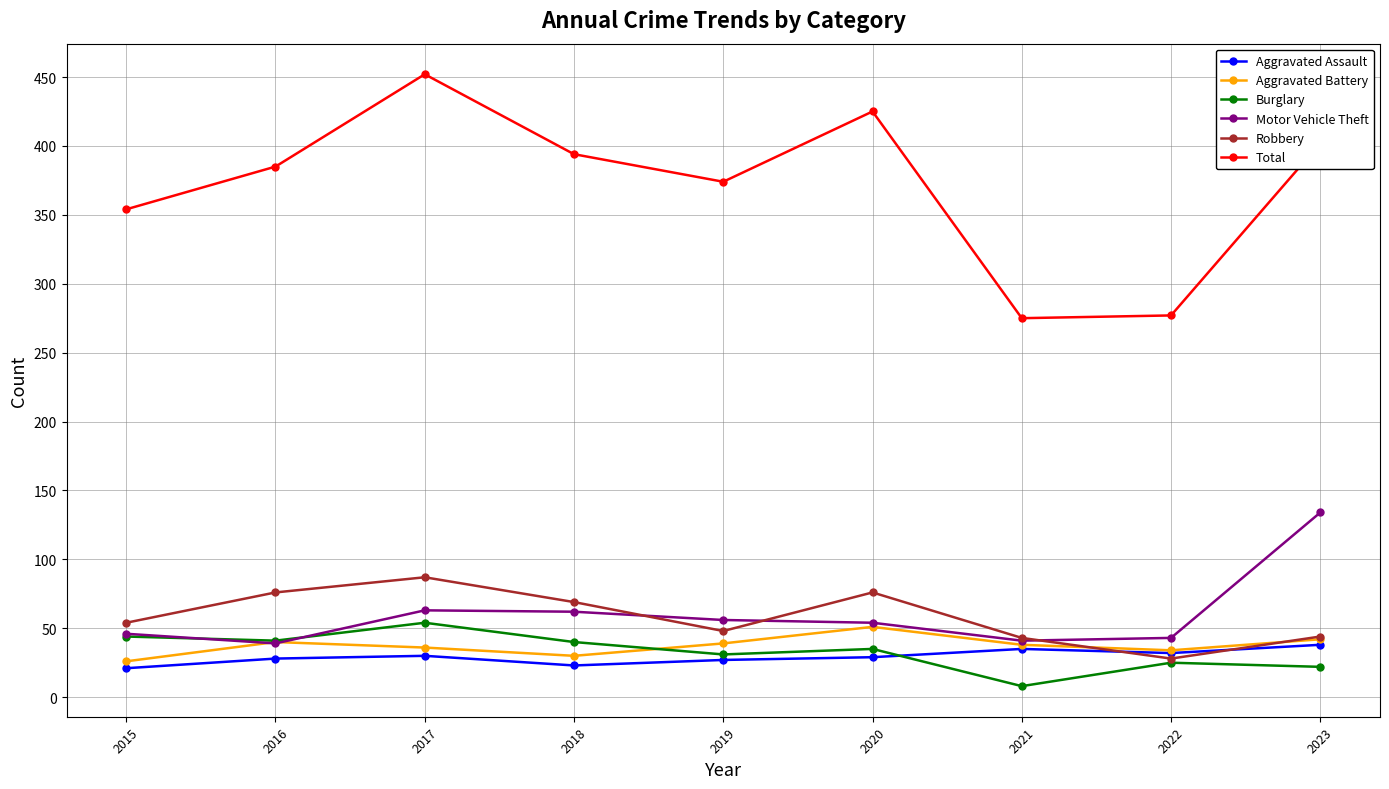

Which series has the widest spread of values?

Total